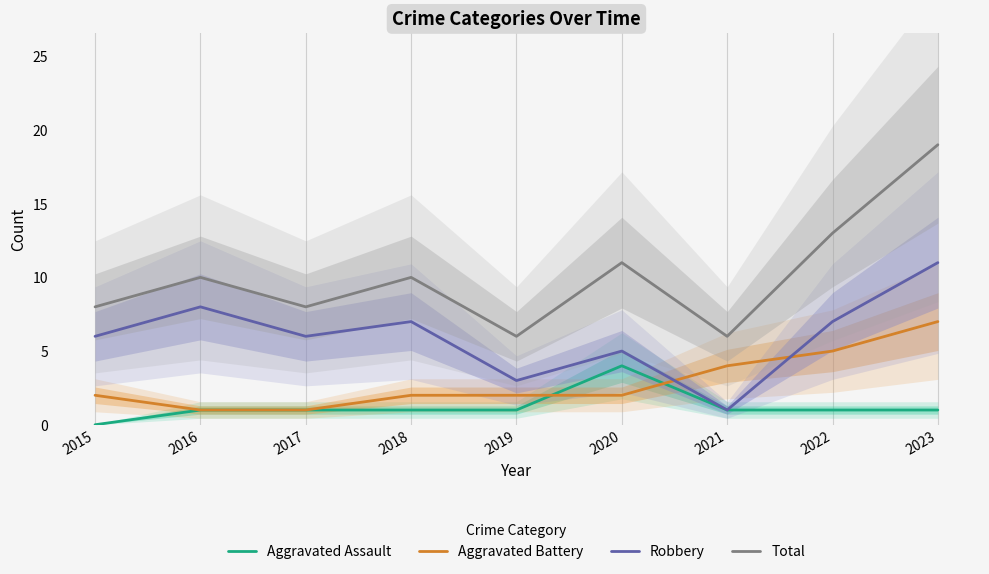

True or false: Robbery and Aggravated Assault intersect in this chart.

False